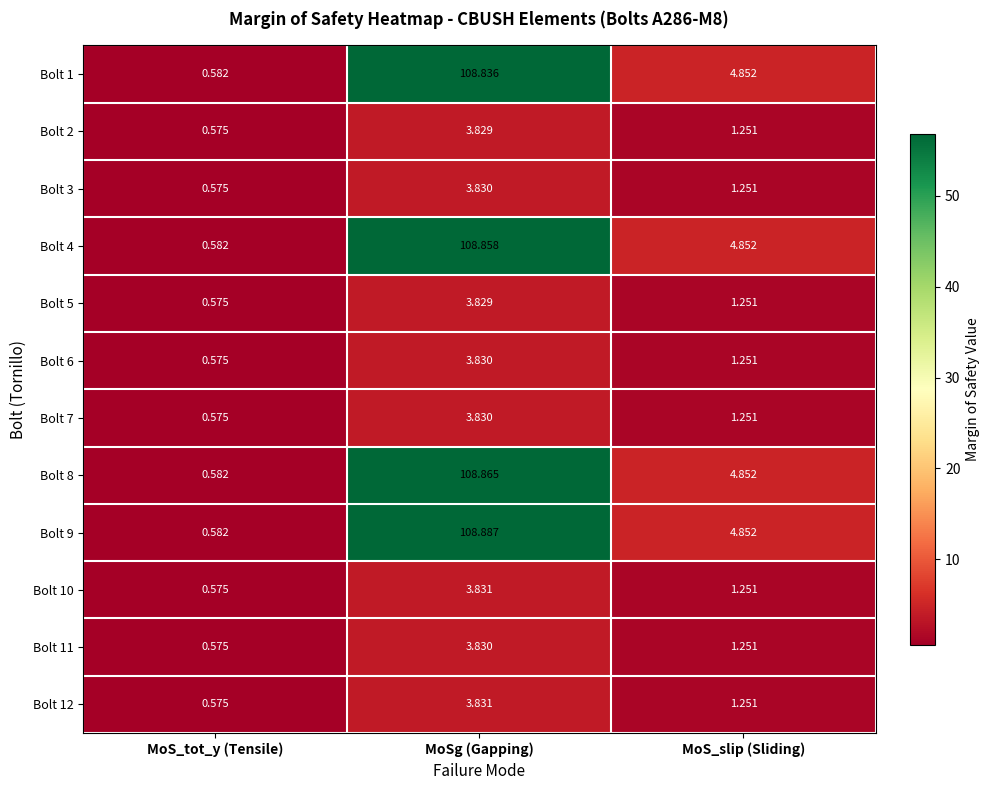

List the labels in order of Bolt 9 value, smallest first.

MoS_tot_y (Tensile), MoS_slip (Sliding), MoSg (Gapping)